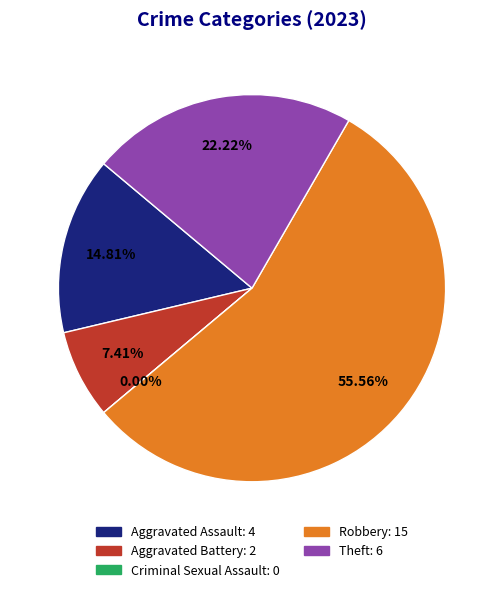

Rank the categories by value from lowest to highest.

Criminal Sexual Assault, Aggravated Battery, Aggravated Assault, Theft, Robbery